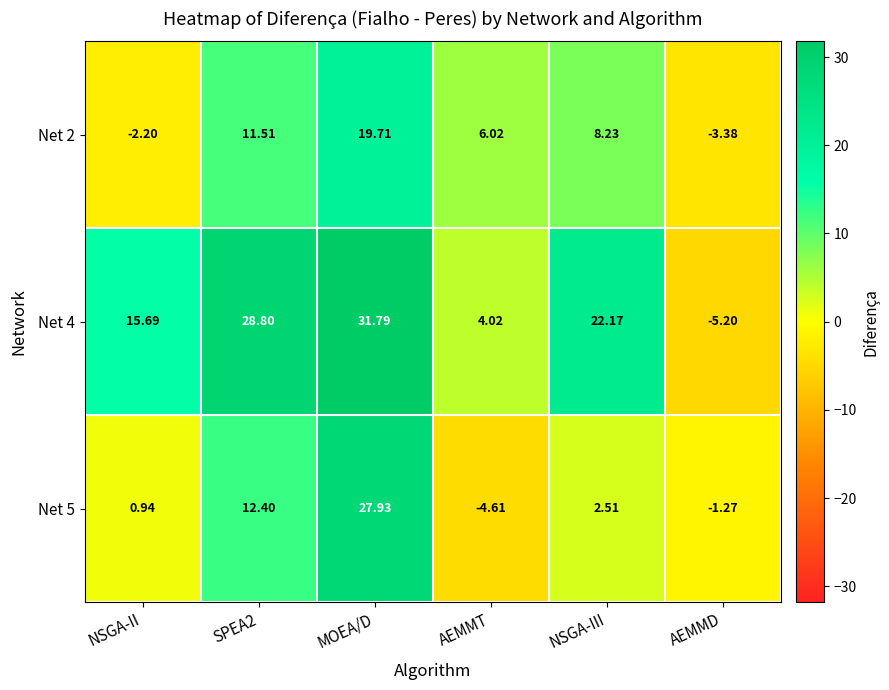

At which label does Net 5 reach its peak?

MOEA/D